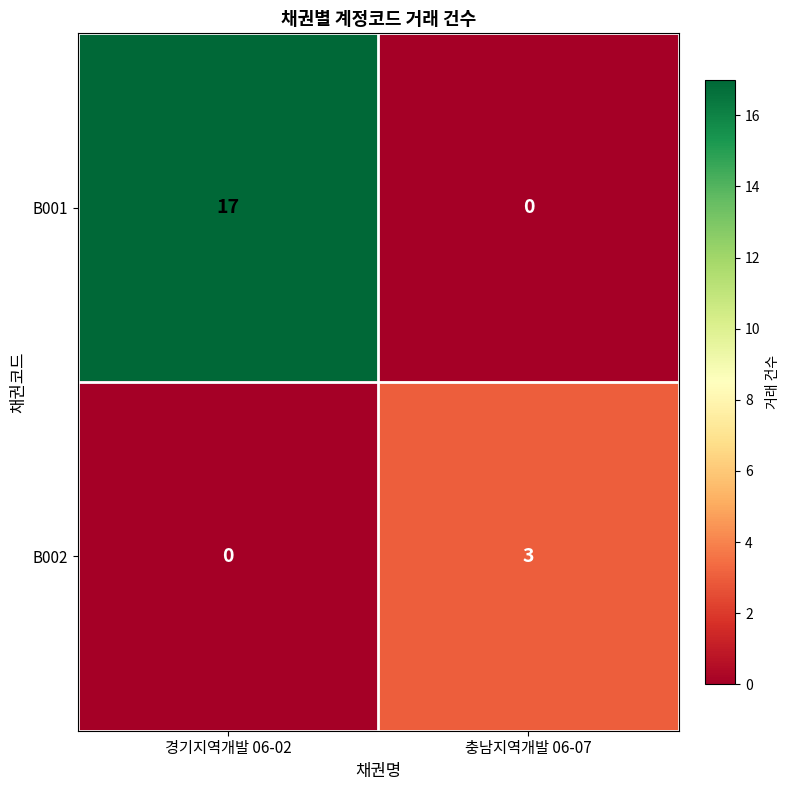

Rank the series by their maximum value, from highest to lowest.

B001, B002